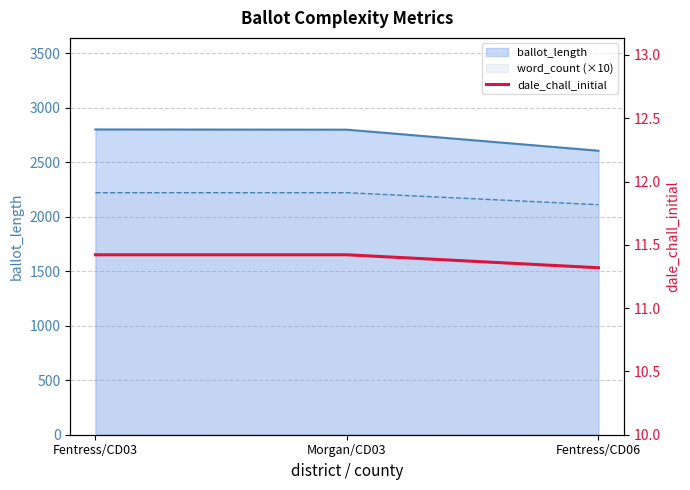

Is it true that the value at Morgan/CD03 is 11.4?

True